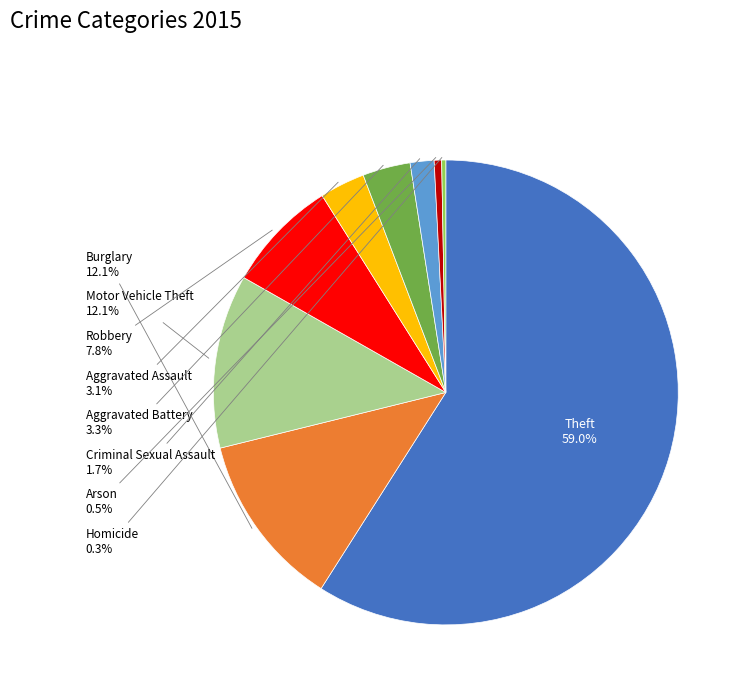

Is there any slice that represents more than half of the pie?

Yes